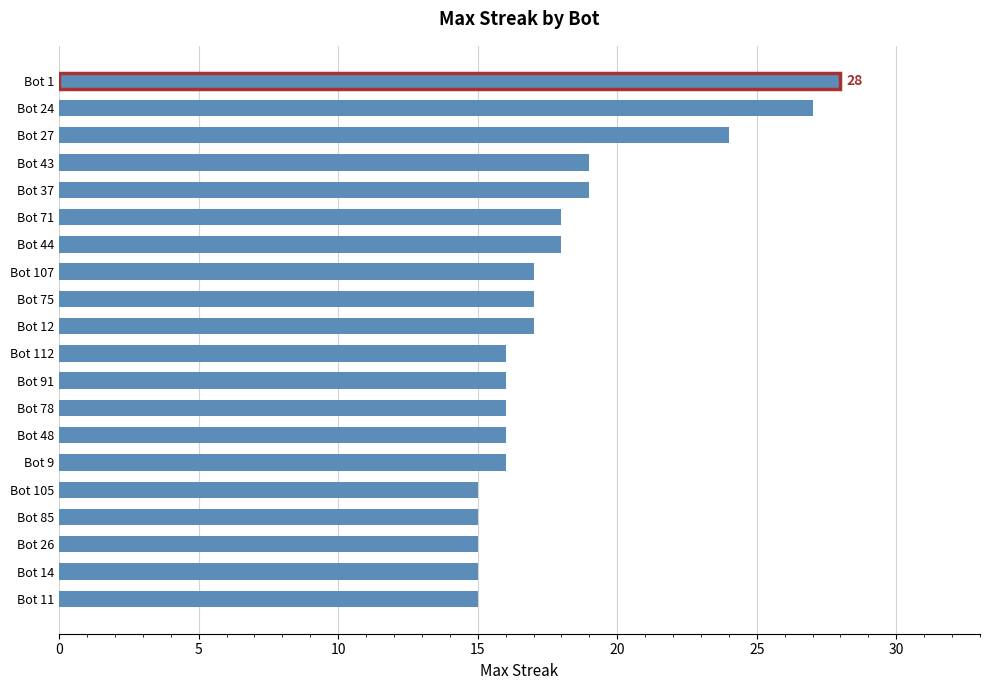

Approximately how many times larger is the value at Bot 43 compared to Bot 112?

1.2